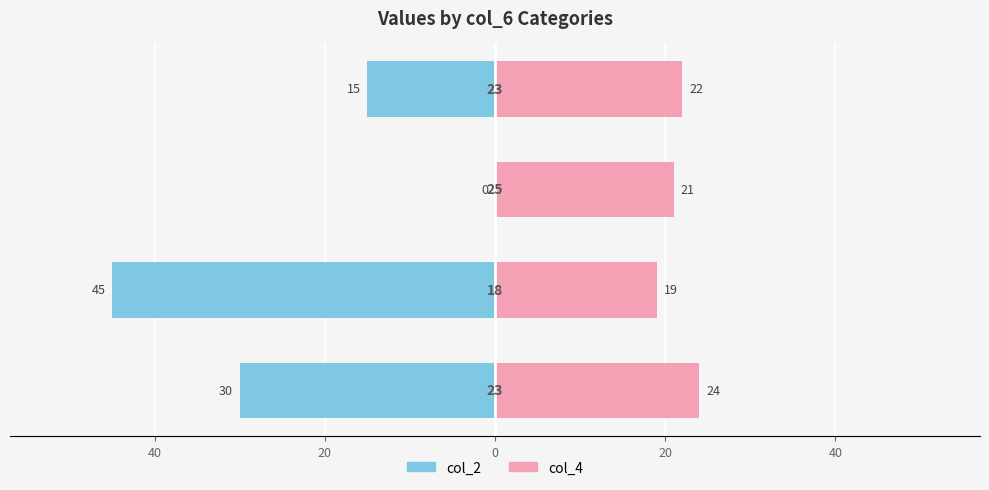

What is the average value of the col_4 series?

22